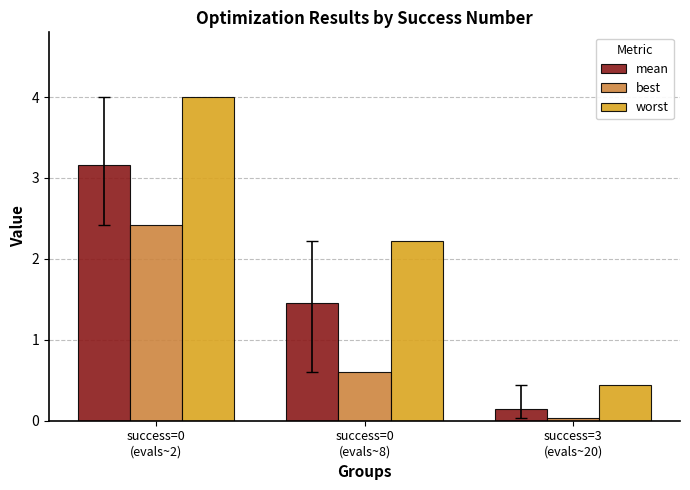

What value does the mean series have at success=0
(evals~8)?

1.5